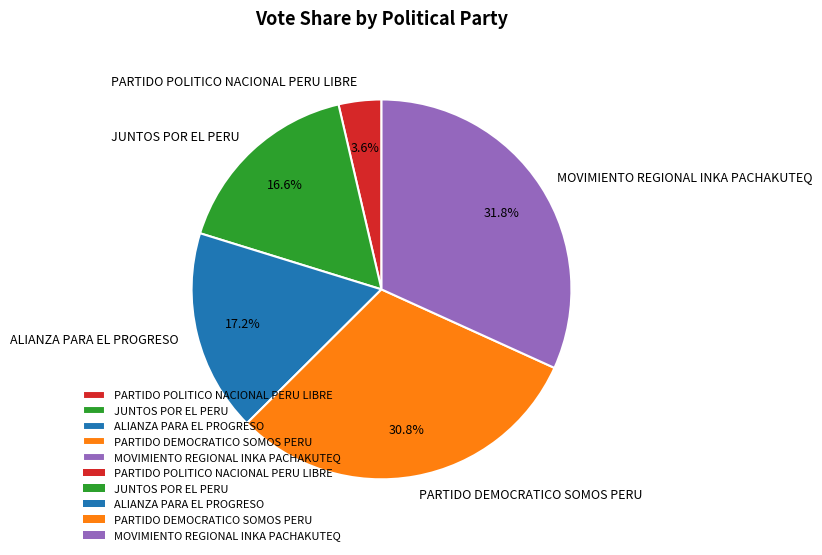

The PARTIDO DEMOCRATICO SOMOS PERU slice represents 31% of the pie. True or false?

True